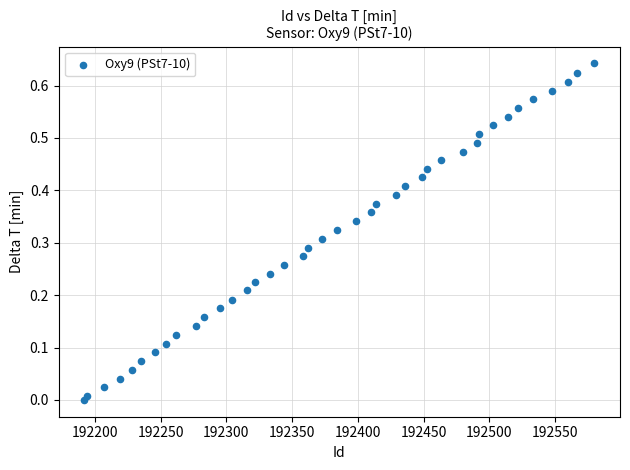

What is the range of X values (max minus min)?

388.0